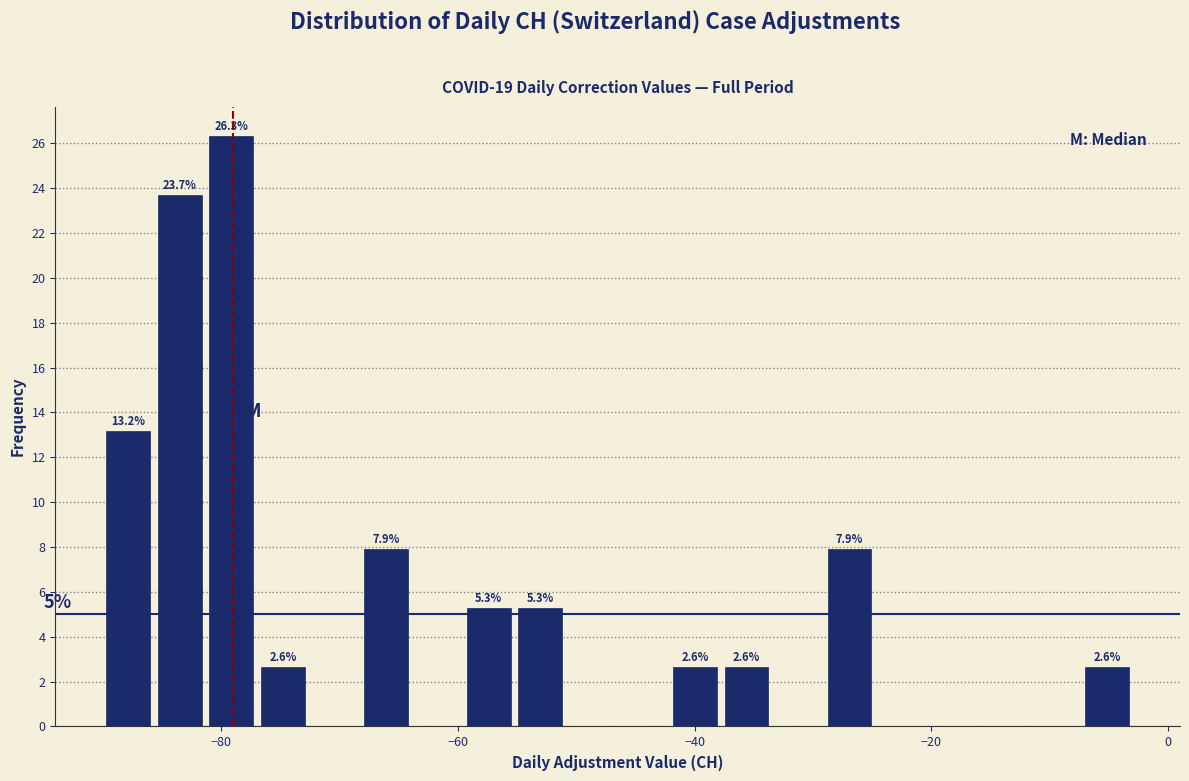

Read against the x-axis, roughly where is the centre of the tallest bar?

-80